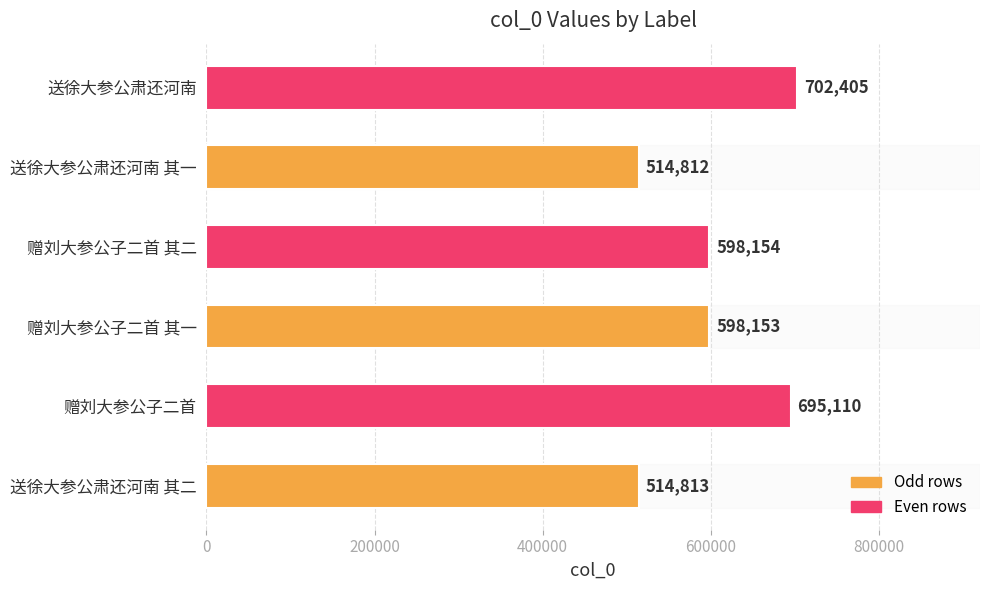

List the labels in order of value, largest first.

送徐大参公肃还河南, 赠刘大参公子二首, 赠刘大参公子二首 其二, 赠刘大参公子二首 其一, 送徐大参公肃还河南 其二, 送徐大参公肃还河南 其一